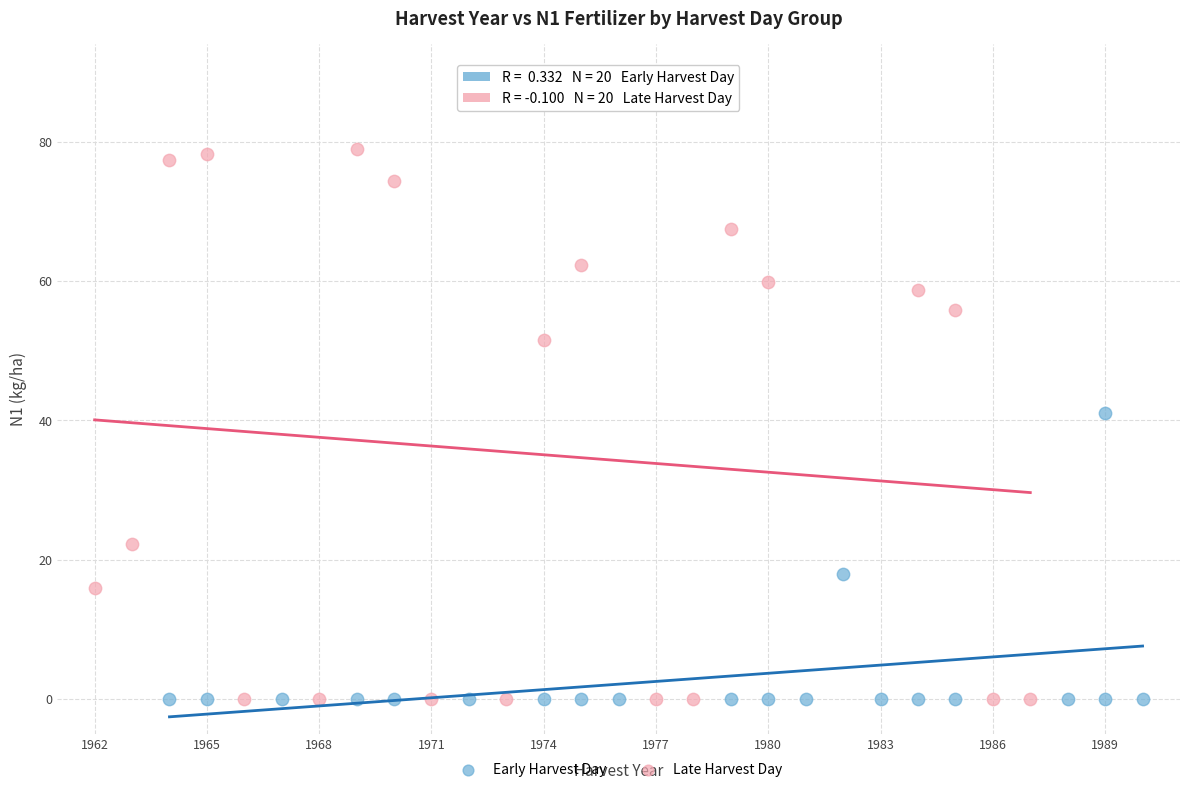

Which series has the largest Y range (max minus min)?

Late Harvest Day